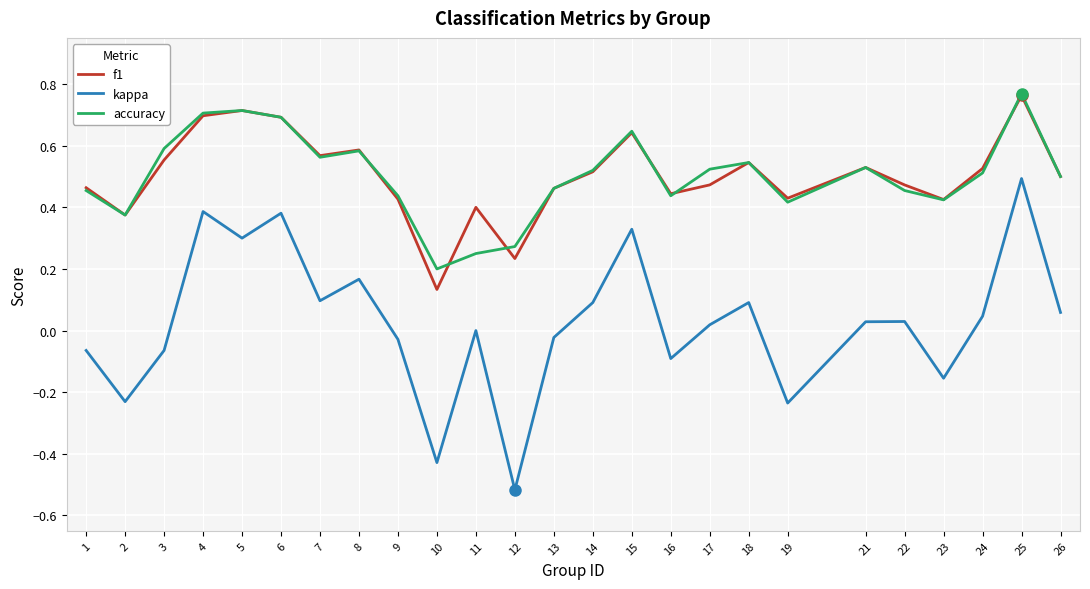

True or false: accuracy and kappa intersect in this chart.

False